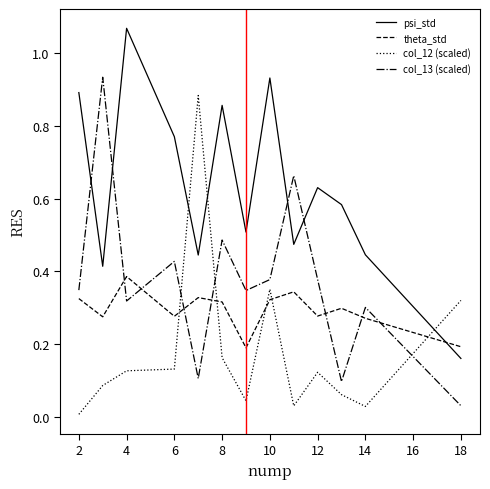

True or false: col_13 (scaled) and psi_std intersect in this chart.

True